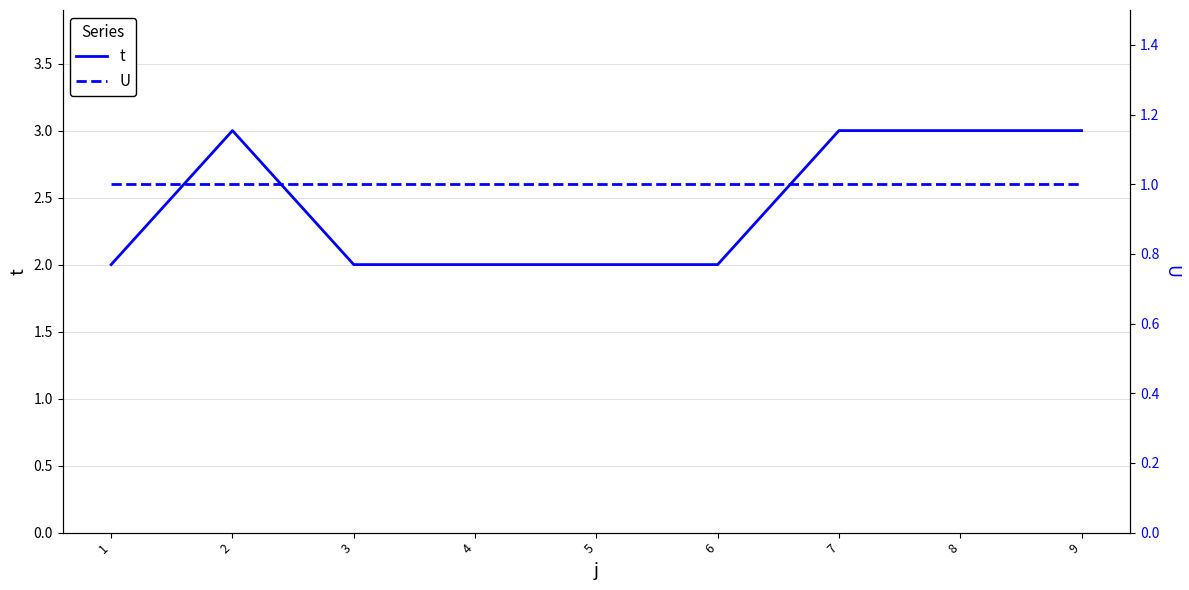

What is the difference between the t values at 3 and 8?

1